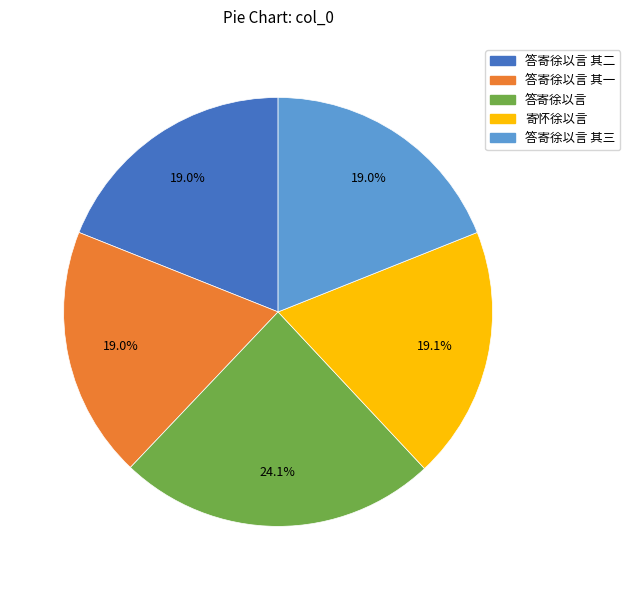

What is the ratio of the value at 答寄徐以言 其三 to the value at 答寄徐以言 其一?

1.0